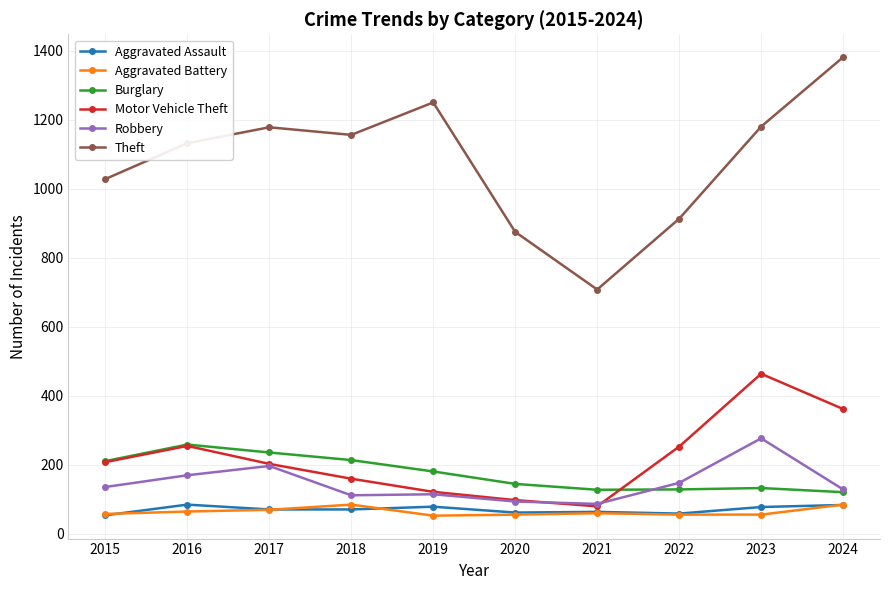

What is the difference between the maximum and minimum values in the Robbery series?

190